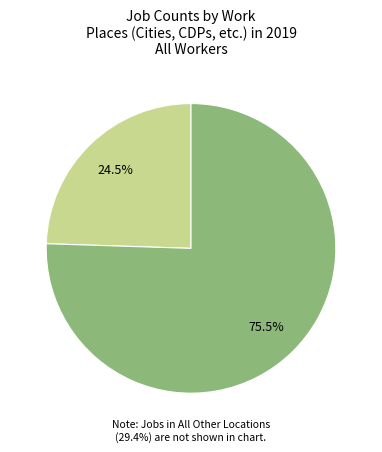

To the nearest percent, what is the difference between the largest and smallest slice percentages?

51%